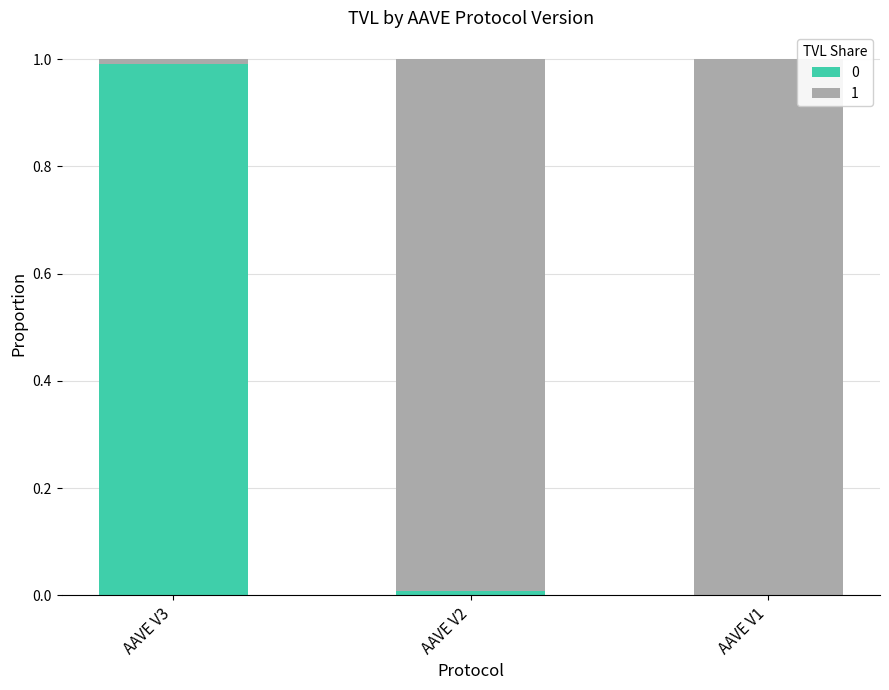

Is it true that 0 equals 0.0 at AAVE V2?

True